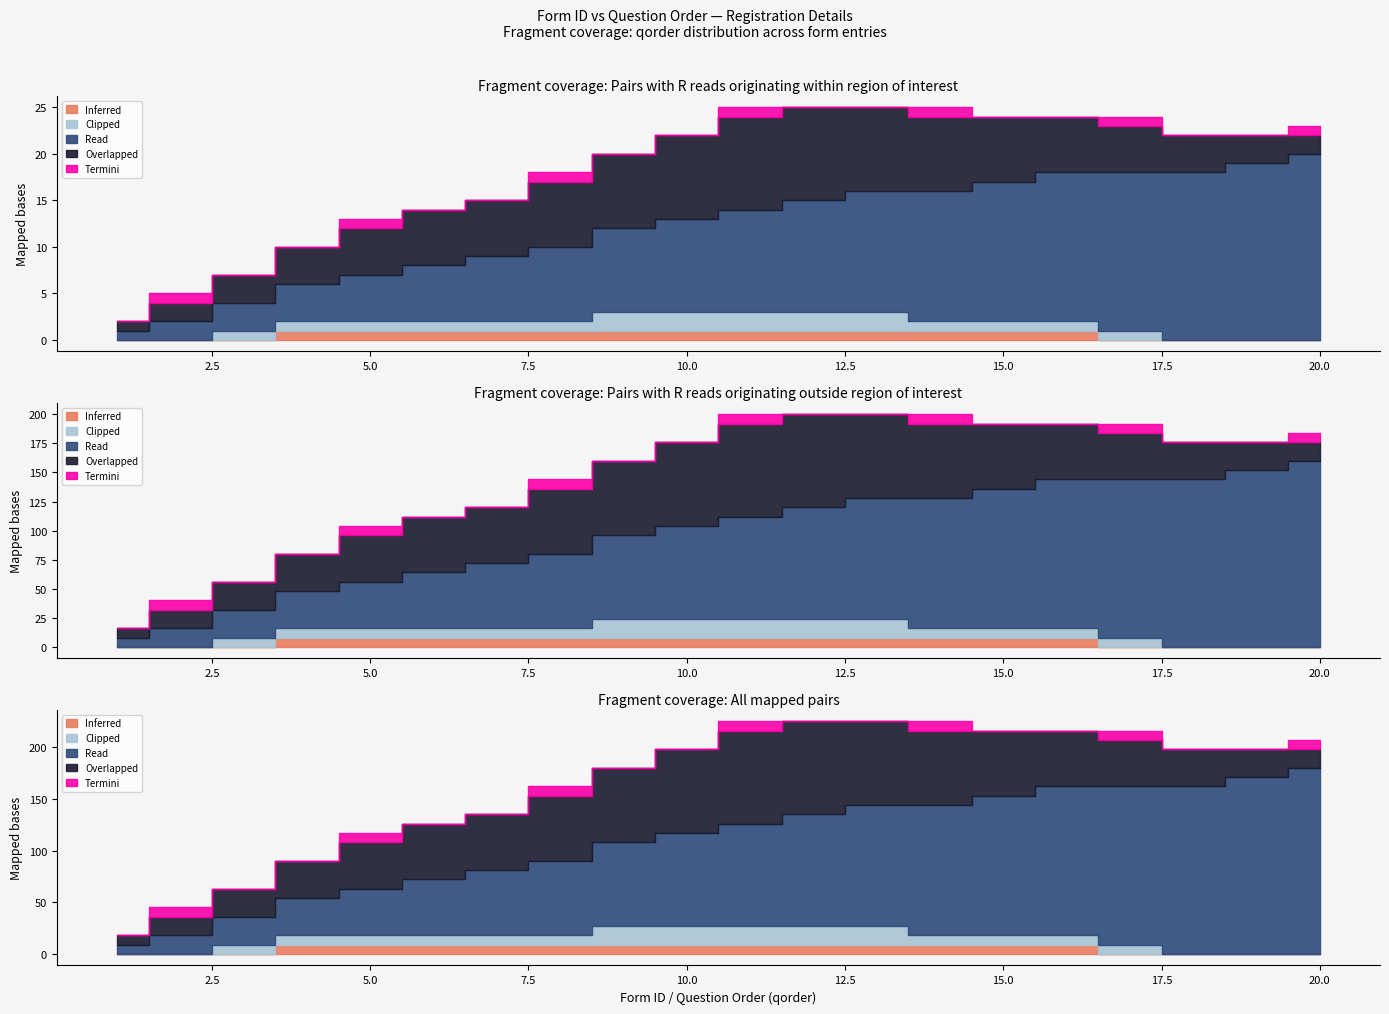

What is the total value across all series at 18?

22